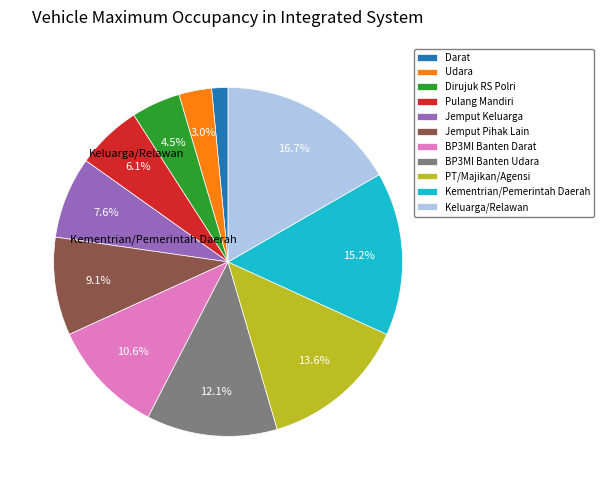

To the nearest percent, what percentage of the pie is Jemput Keluarga?

8%